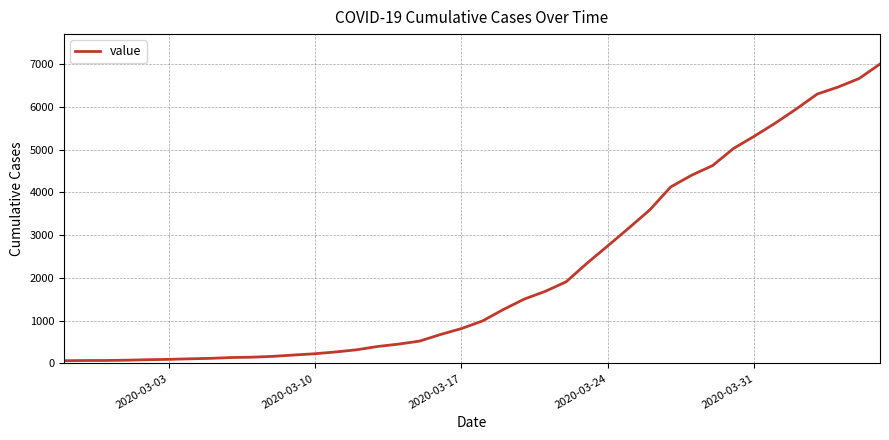

What is the greatest value displayed?

7003